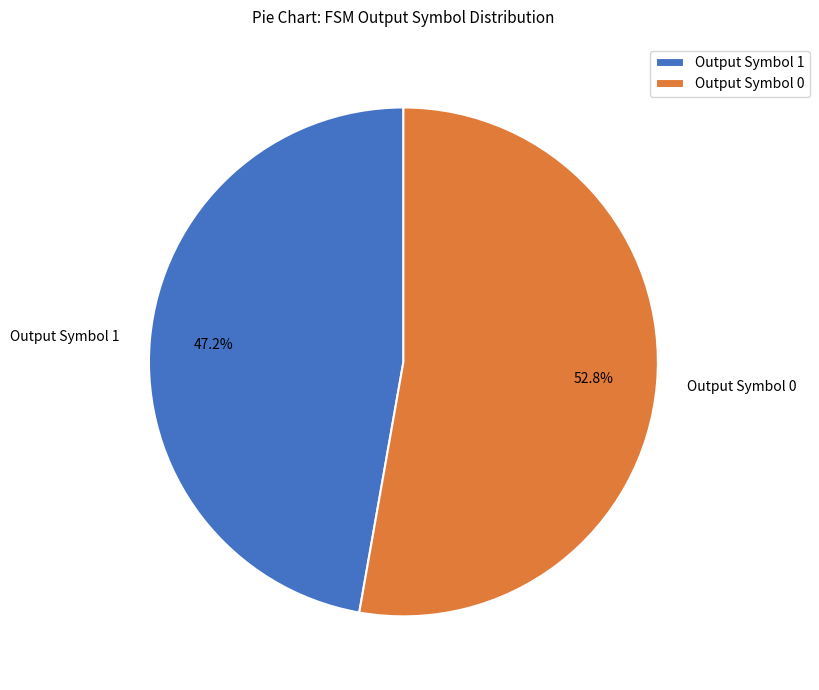

Combined, do Output Symbol 0 and Output Symbol 1 account for over 50%?

Yes